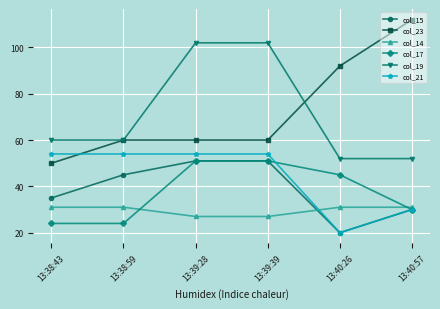

What is the highest value of the col_17 series?

51